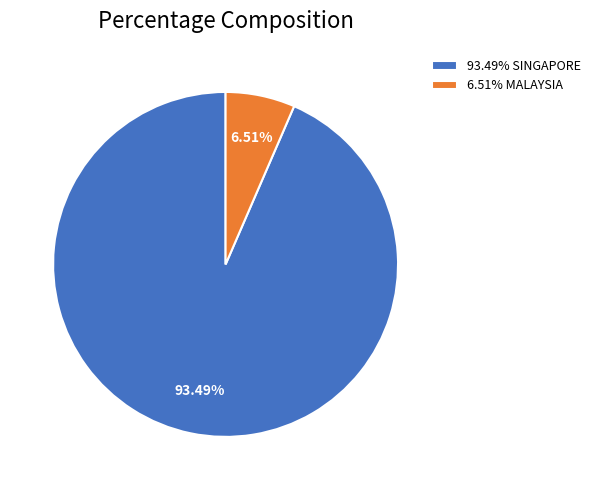

Rank the categories by value from lowest to highest.

6.51% MALAYSIA, 93.49% SINGAPORE